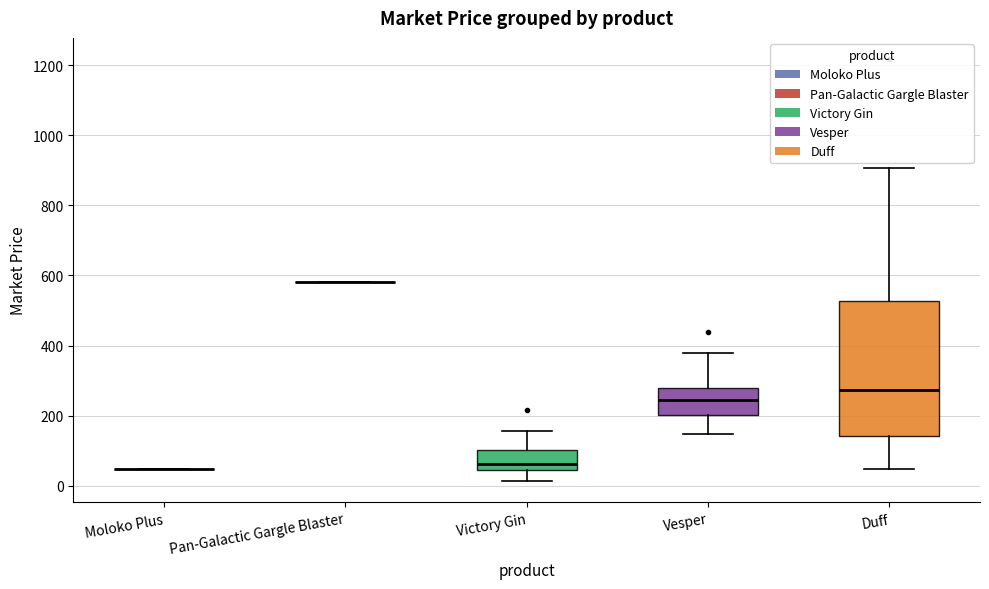

Reading left to right, transcribe this box plot: for each box, give where its median line is, the range the box spans, and where its two whiskers end, as read against the y-axis. The values are not printed on the chart, so give them approximately, as read against the axis.

Moloko Plus: box collapsed to a line at 40, whiskers 40 to 40
Pan-Galactic Gargle Blaster: box collapsed to a line at 580, whiskers 580 to 580
Victory Gin: median 60, box 40 to 100, whiskers 20 to 160
Vesper: median 240, box 200 to 280, whiskers 140 to 380
Duff: median 280, box 140 to 520, whiskers 40 to 900